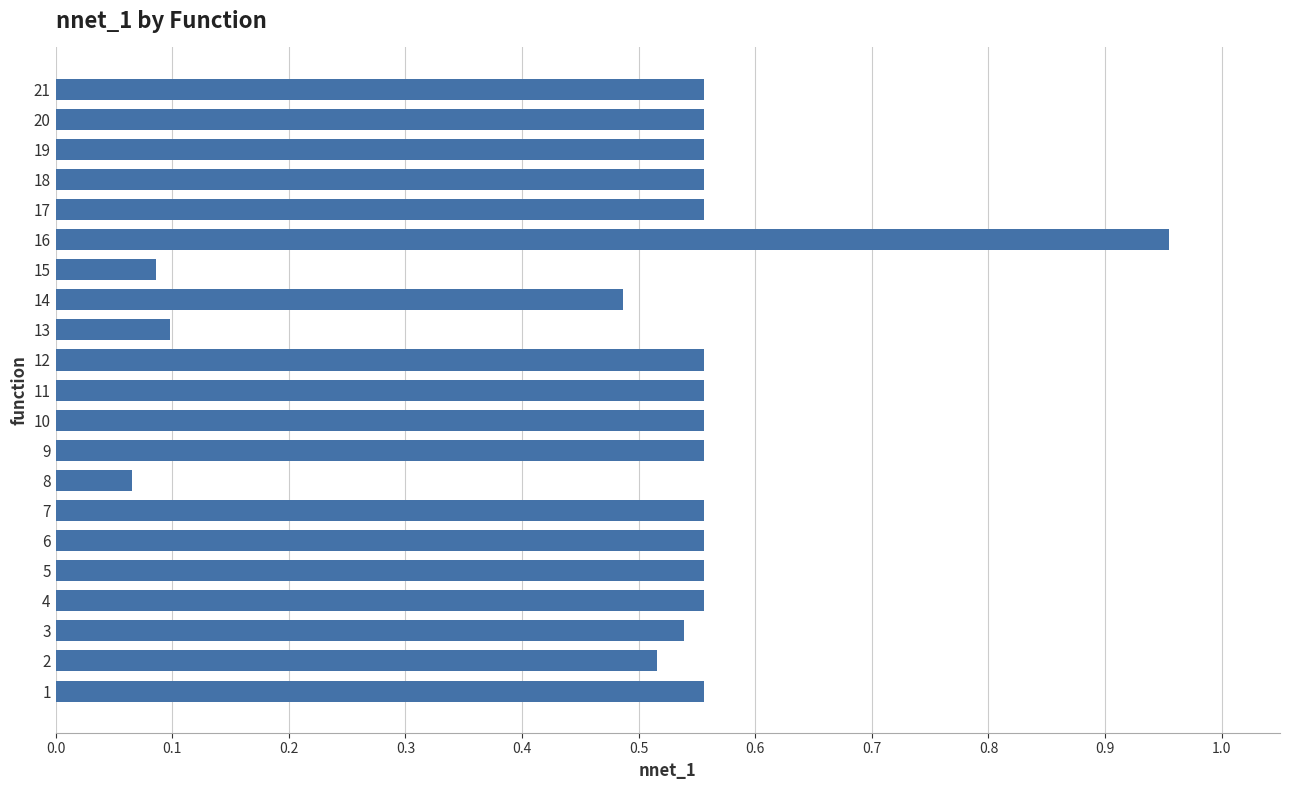

Is it true that the value at 18 is 1.0?

False